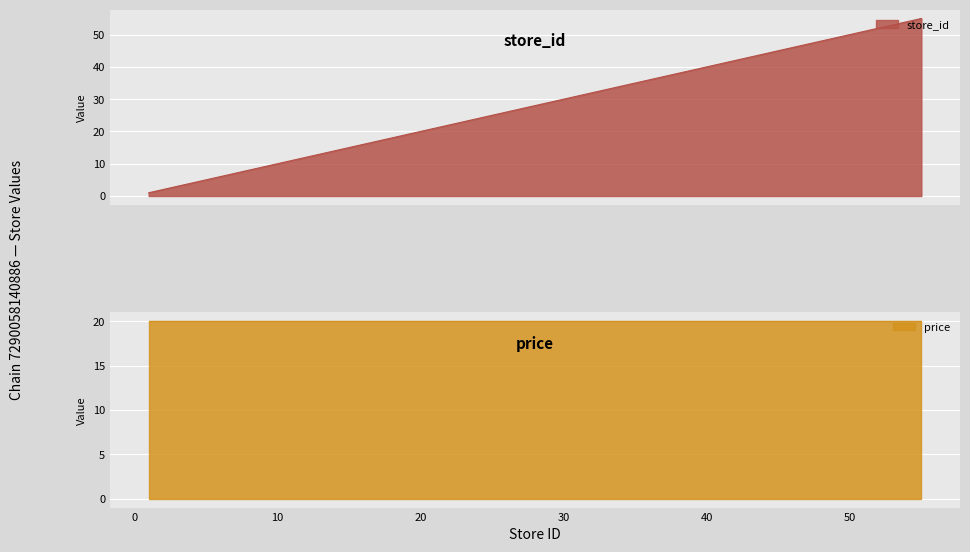

List the labels in order of value, smallest first.

1, 2, 5, 8, 9, 10, 13, 16, 22, 23, 24, 25, 26, 27, 31, 35, 37, 39, 42, 43, 46, 48, 50, 53, 55